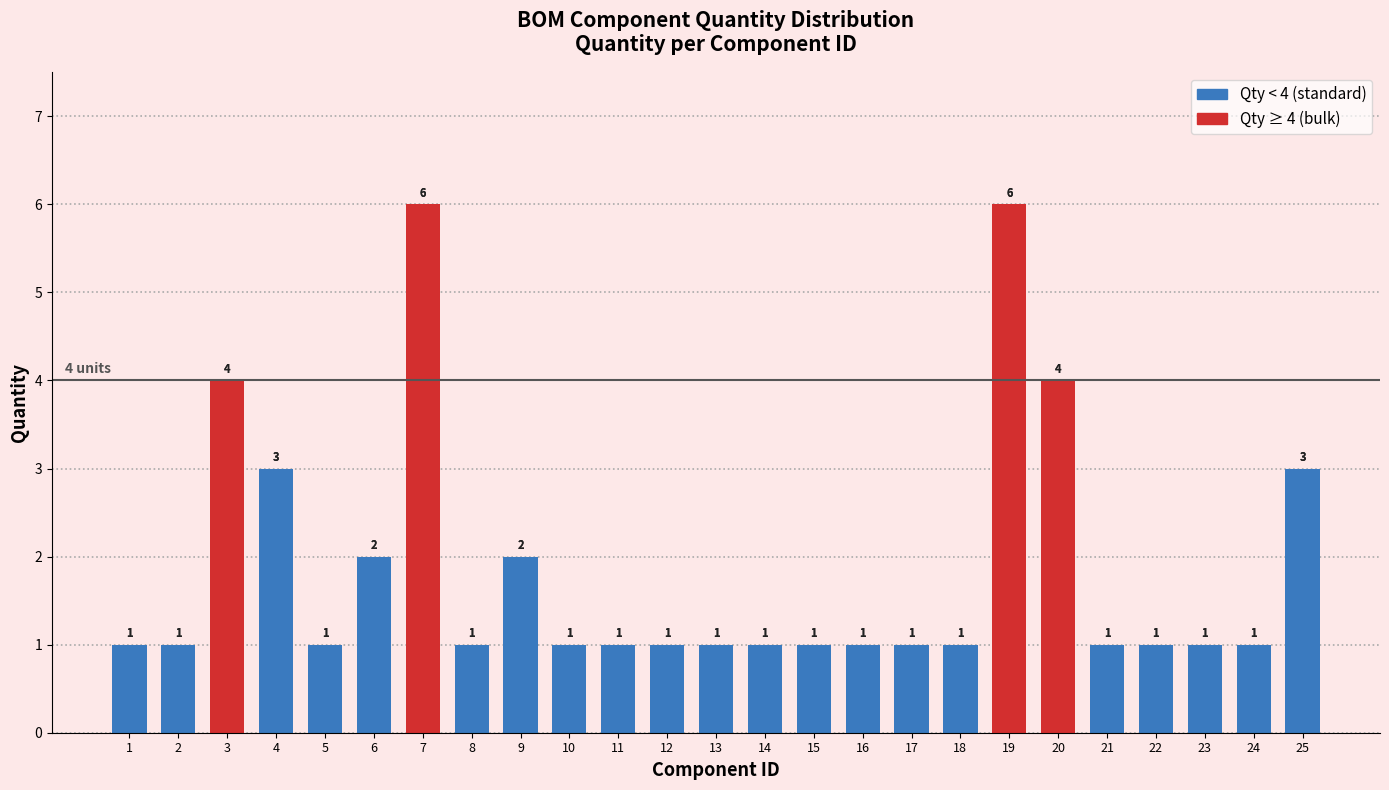

Does the chart contain stacked bars?

No